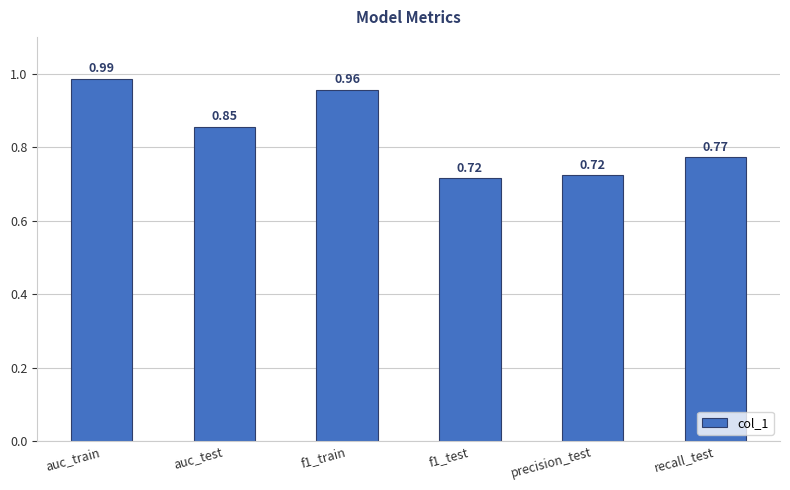

What is the sum of all values?

5.0